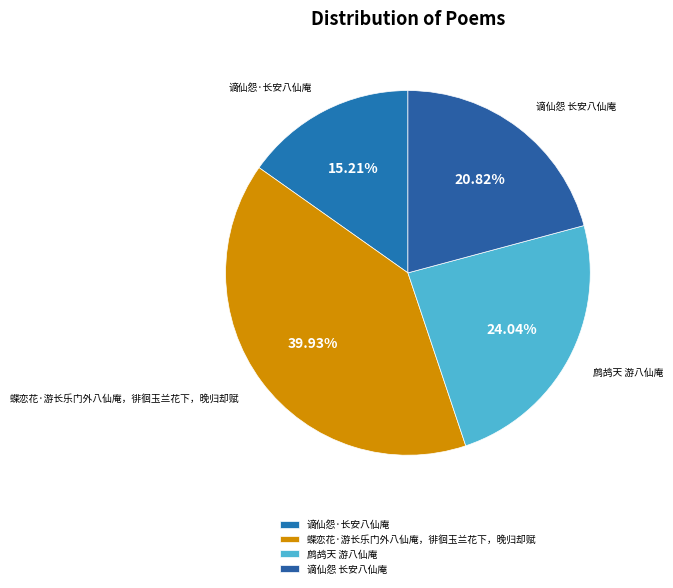

True or false: 谪仙怨·长安八仙庵 accounts for 15% of the total.

True